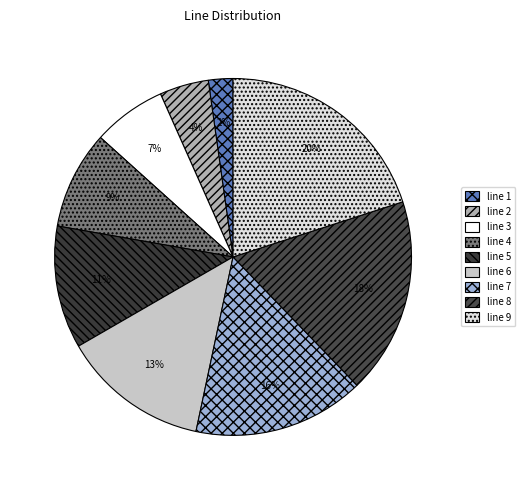

Which category has the smallest portion of the pie?

line 1